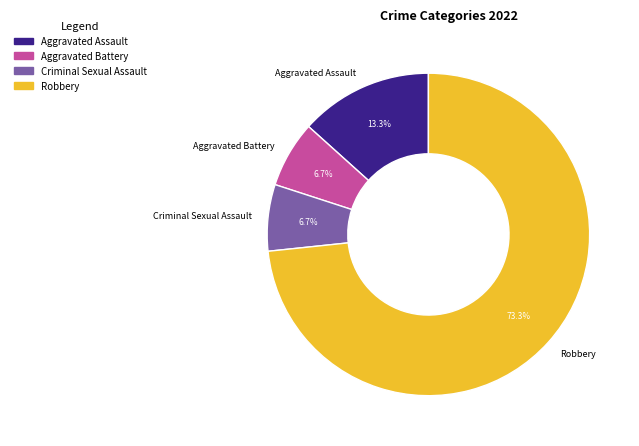

Which slice represents more than half of the pie?

Robbery